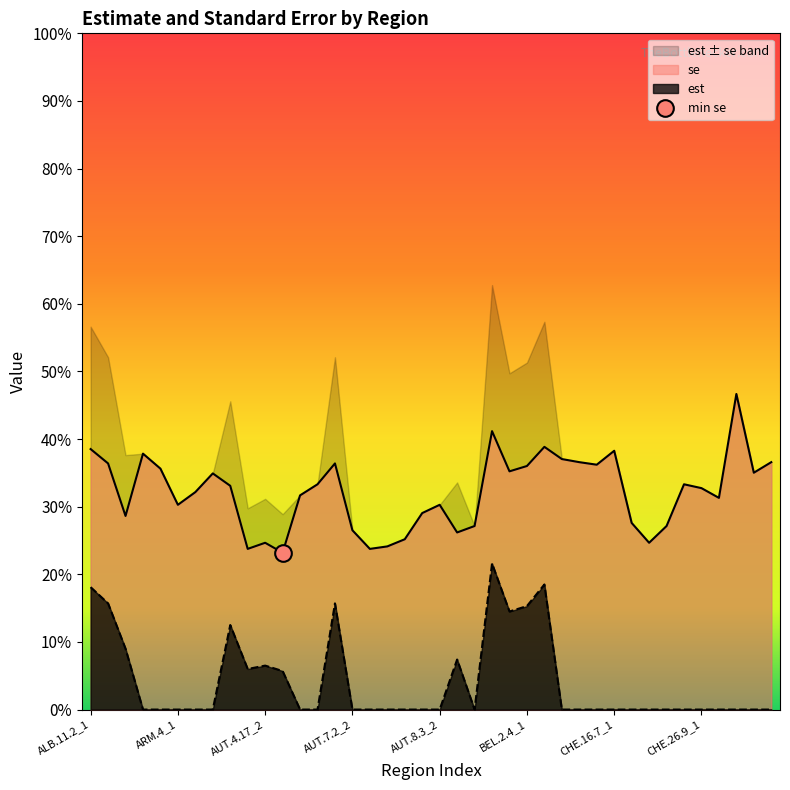

What are all the series names shown in the legend?

est, se